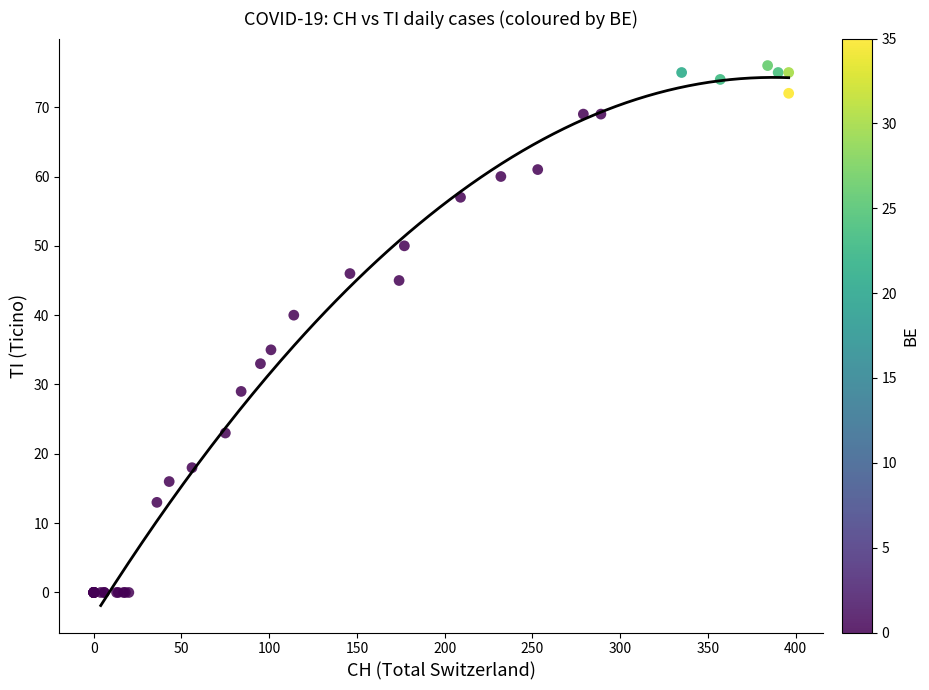

What Y value in the scatter plot is closest to 38?

40